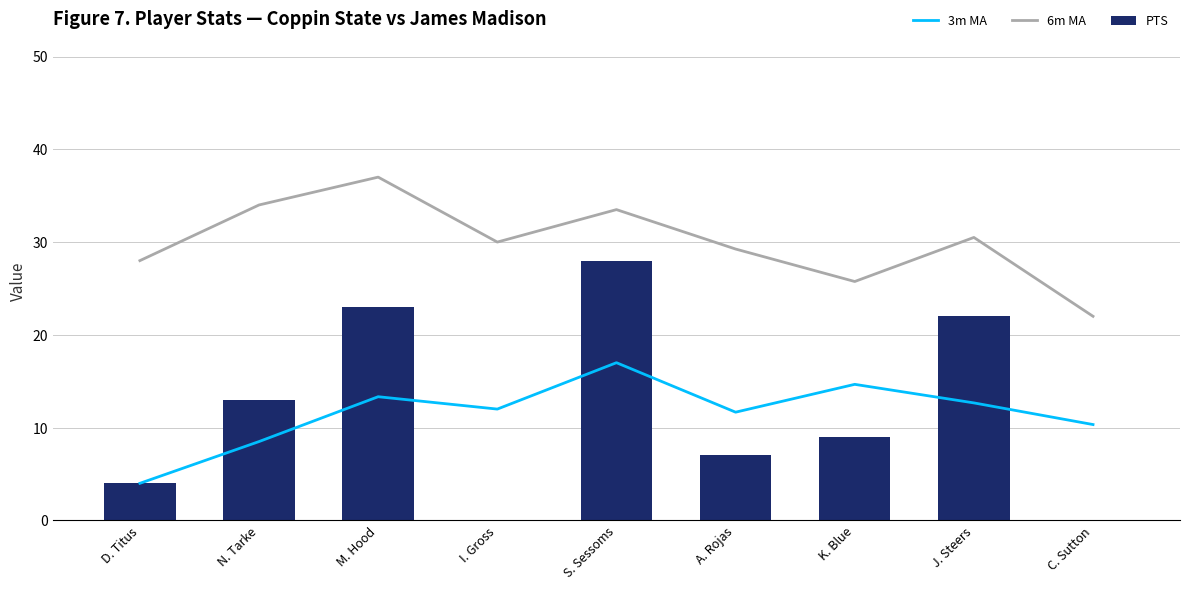

Is the value of 3m MA at J. Steers greater than the value of PTS at S. Sessoms?

No